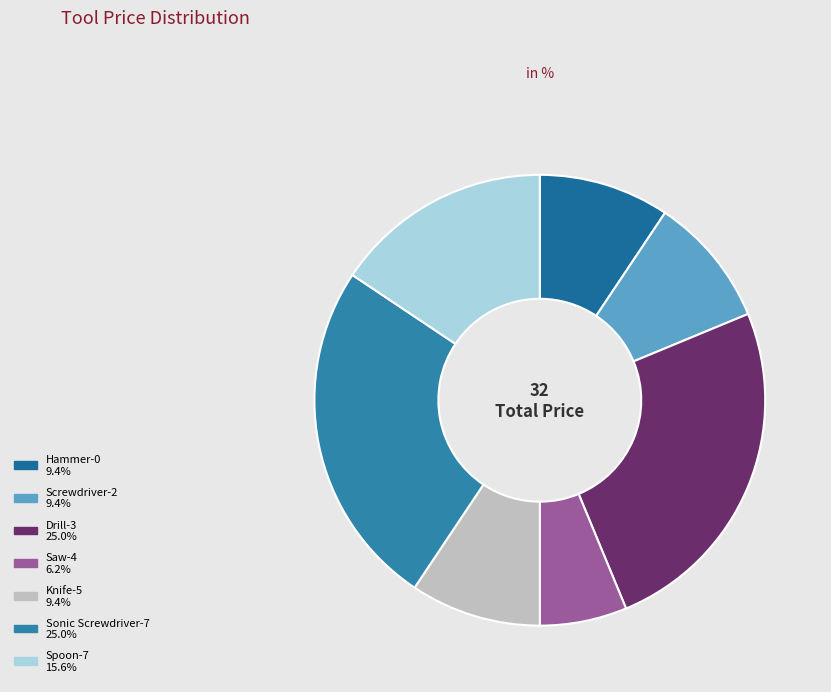

How many segments does this pie chart have?

7